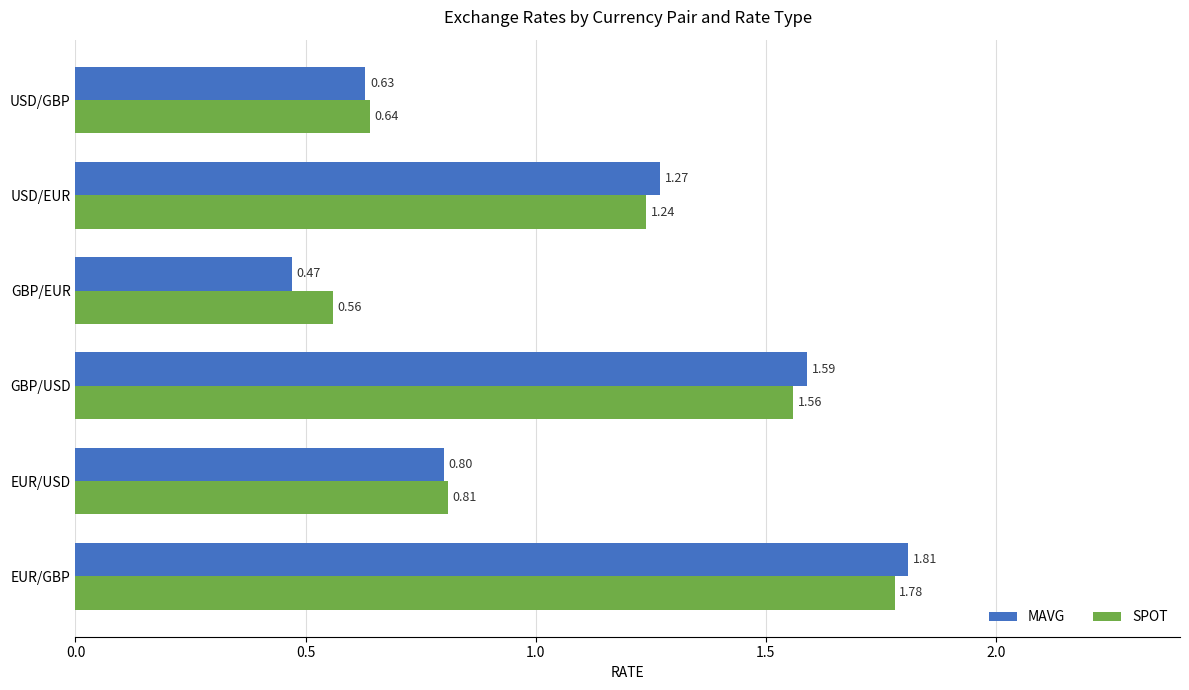

What are all the series names shown in the legend?

MAVG, SPOT